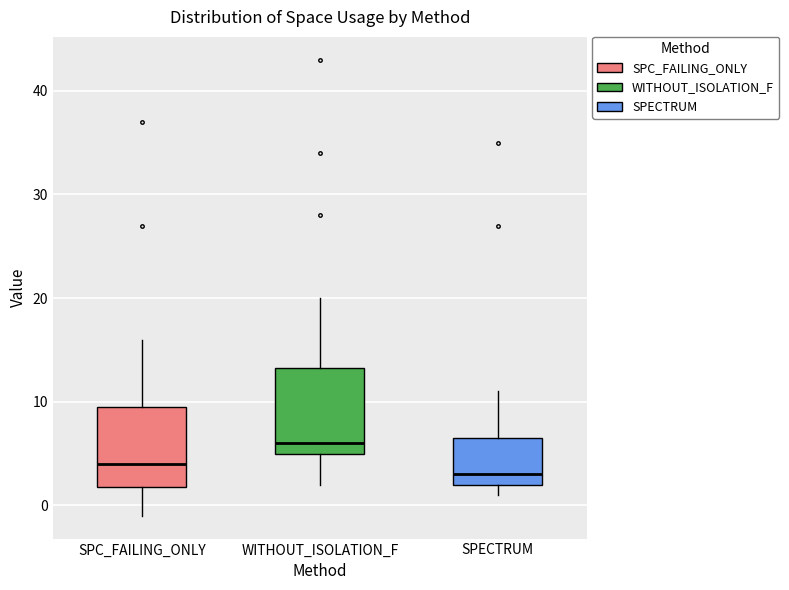

Reading left to right, read every box against the y-axis: the position of its median line, the range the box covers, and the ends of its whiskers. The values are not printed on the chart, so give them approximately, as read against the axis.

SPC_FAILING_ONLY: median 4, box 2 to 10, whiskers -1 to 16
WITHOUT_ISOLATION_F: median 6, box 5 to 13, whiskers 2 to 20
SPECTRUM: median 3, box 2 to 7, whiskers 1 to 11